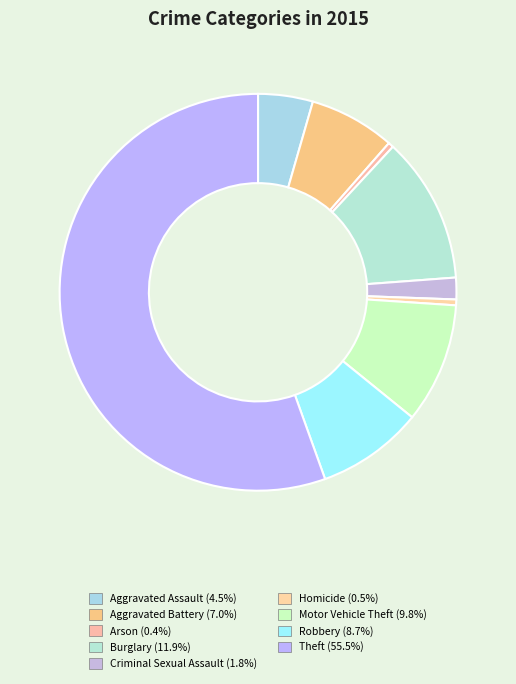

To the nearest percent, what is the difference between the Aggravated Assault and Robbery slice percentages?

4%